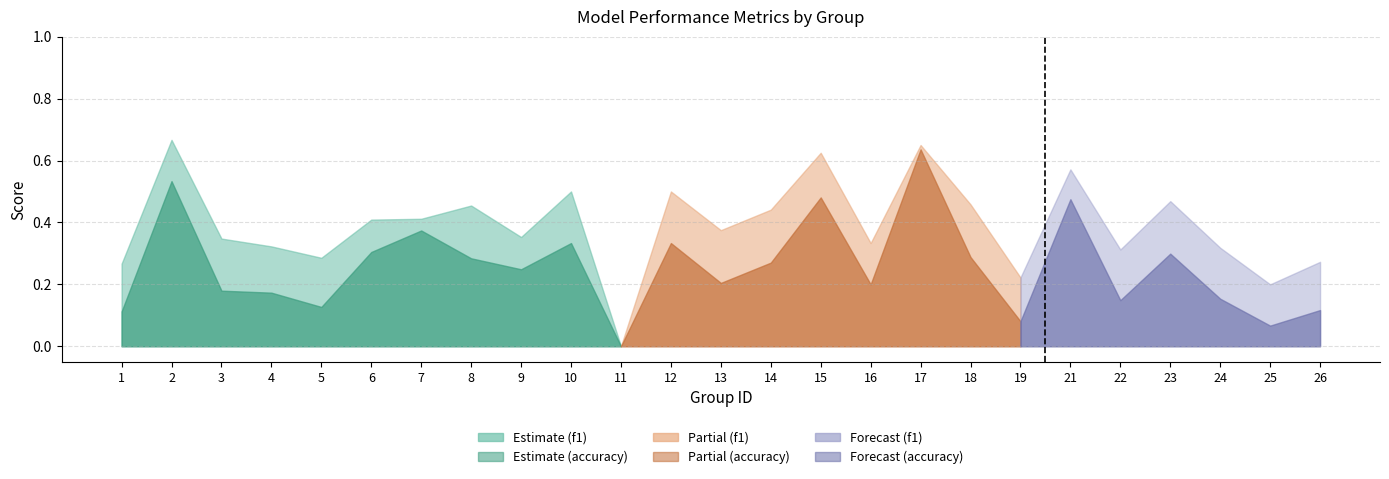

What is the average value of the f1 series?

0.3